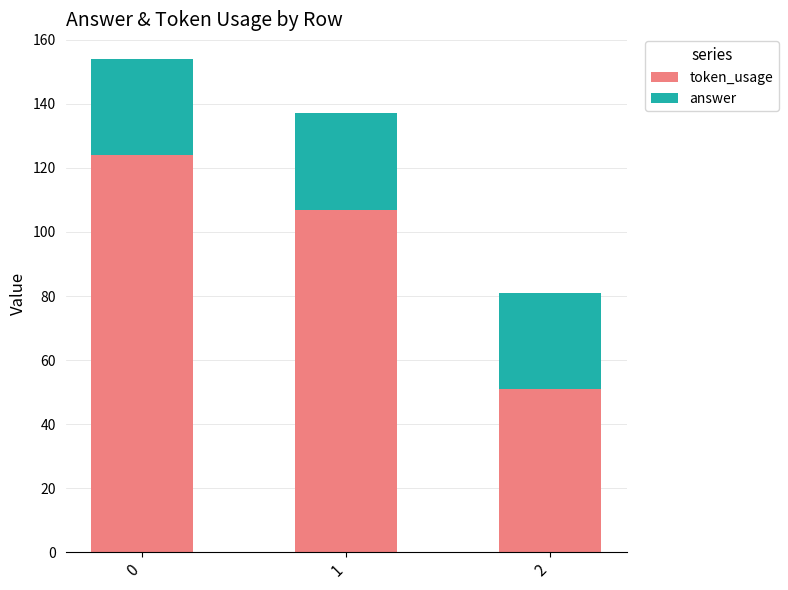

What is the value of the token_usage bar at the 3rd from the left?

51